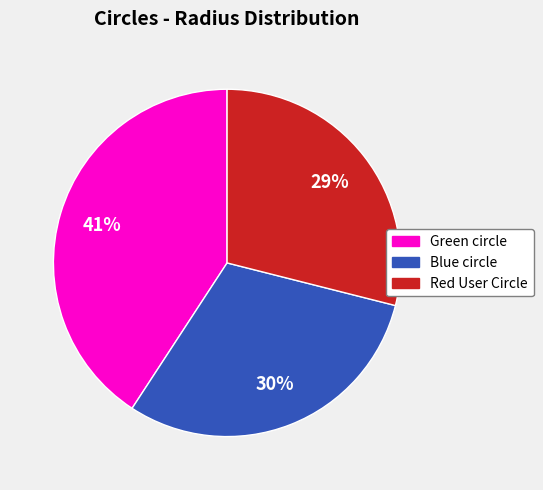

To the nearest percent, what is the average slice percentage?

33%